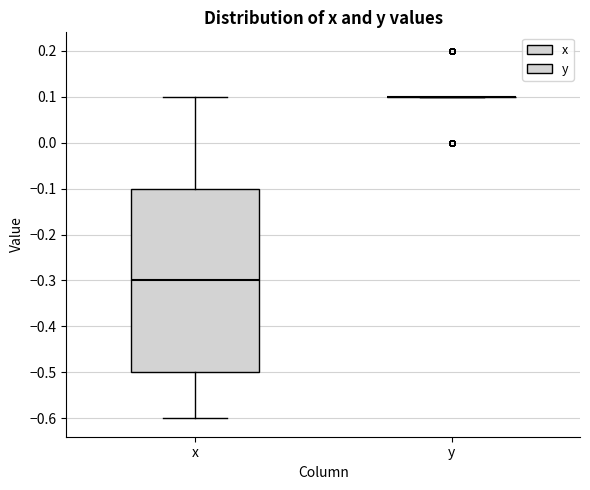

Which box is the tallest, from its lower edge to its upper edge?

x